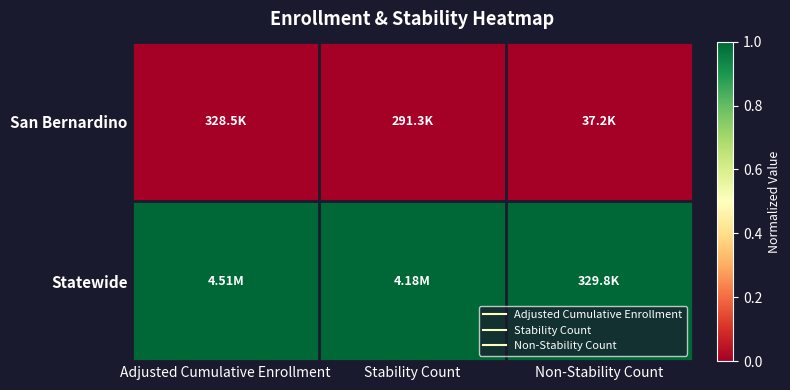

Reading left to right, transcribe all the data shown in this chart.

San Bernardino: Adjusted Cumulative Enrollment=0	Stability Count=0	Non-Stability Count=0
Statewide: Adjusted Cumulative Enrollment=1	Stability Count=1	Non-Stability Count=1